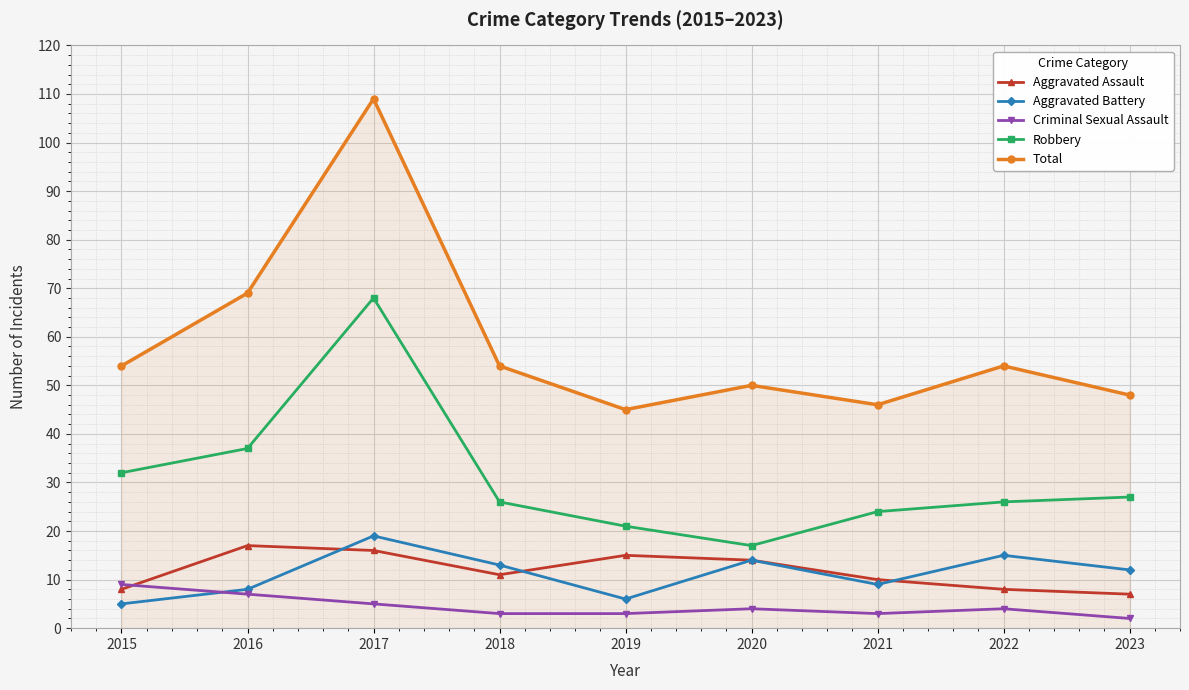

What is the difference between the maximum and minimum values in the Criminal Sexual Assault series?

7